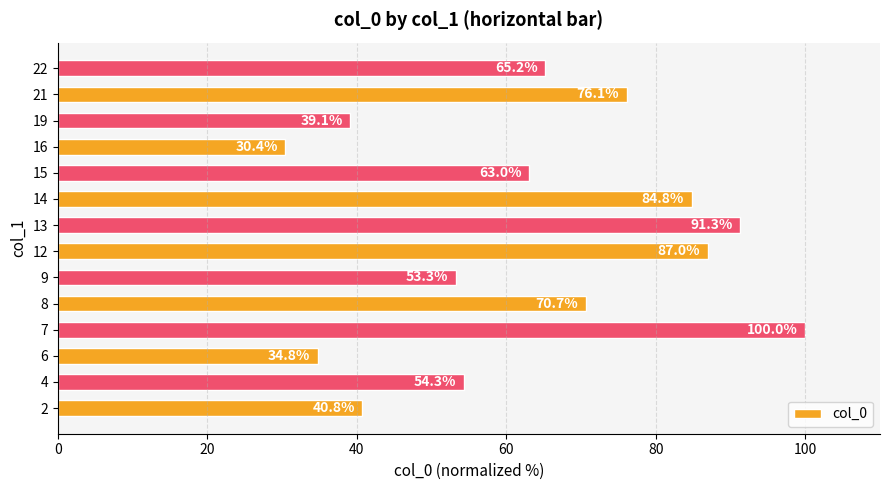

What is the difference between the maximum and second lowest values?

65.2